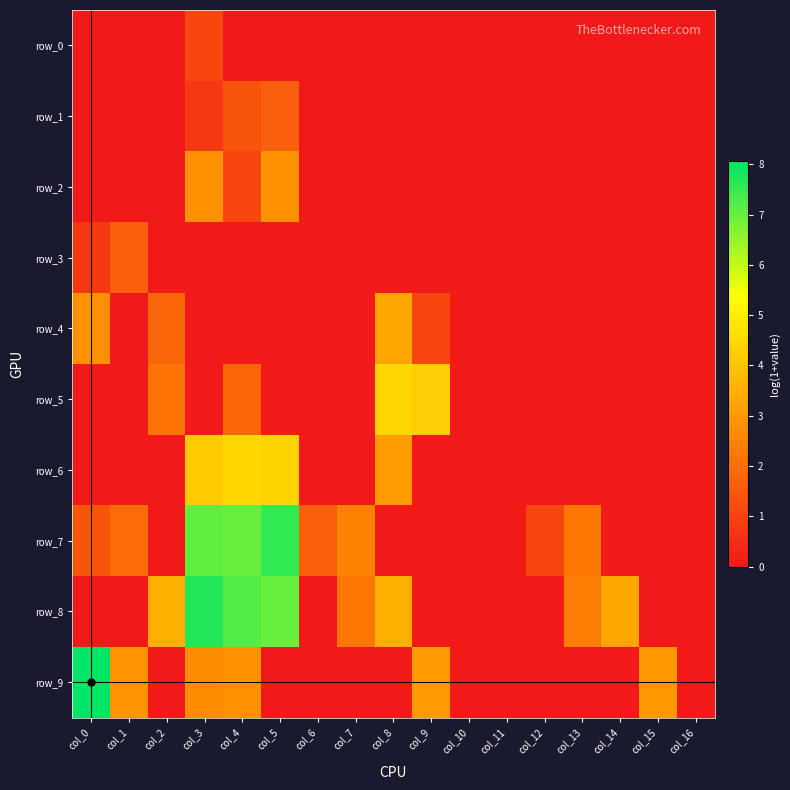

Which label corresponds to the largest value in the chart?

col_0